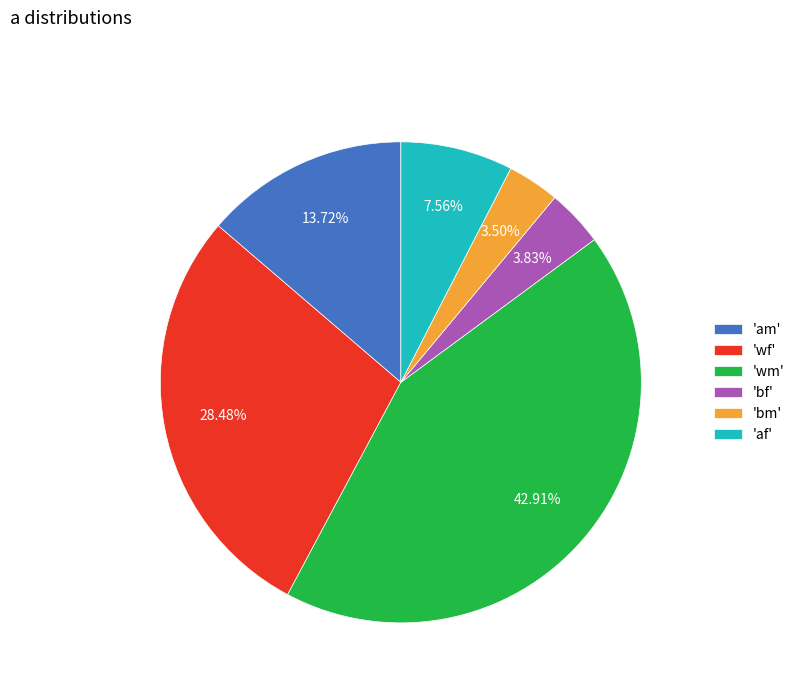

Approximately how many times larger is the value at 'wf' compared to 'wm'?

0.7